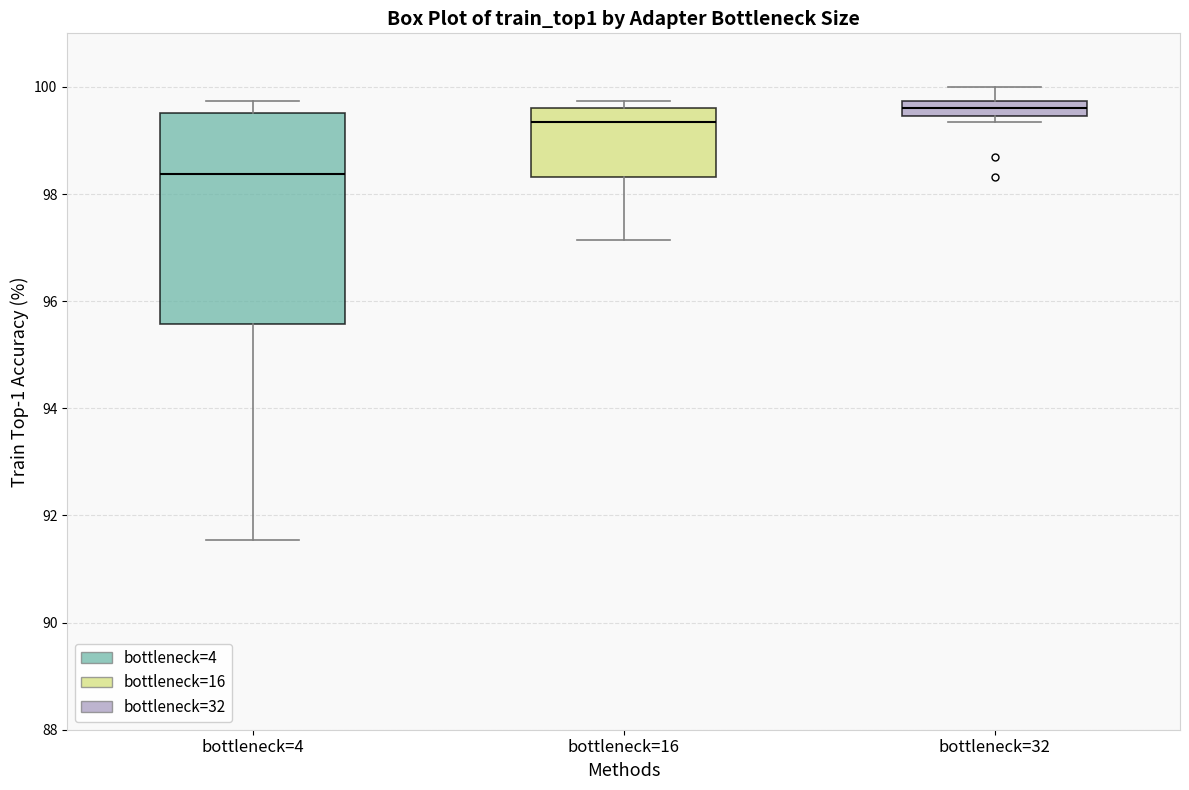

Comparing the boxes themselves (not the whiskers), which one is the tallest?

bottleneck=4